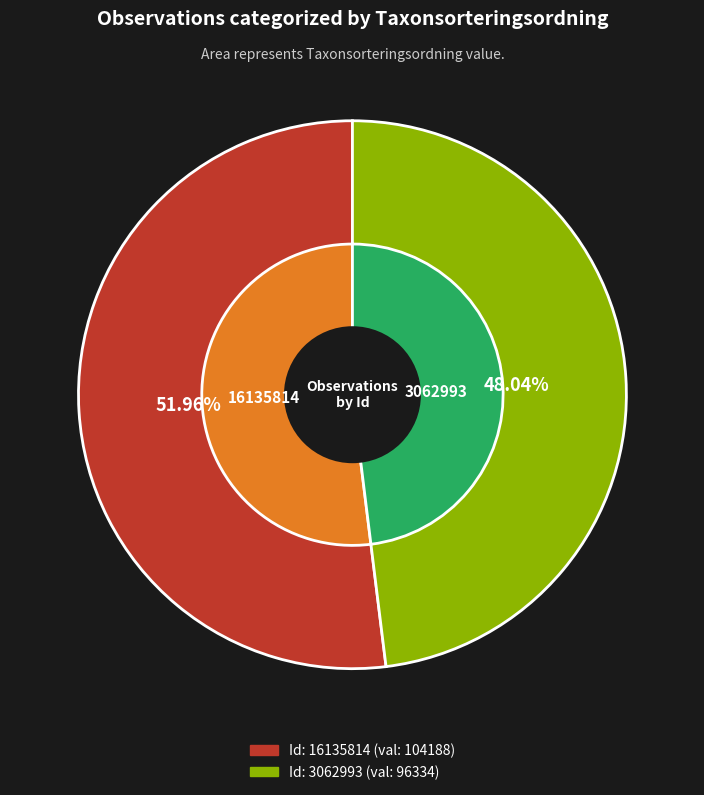

Which slice is the largest?

16135814